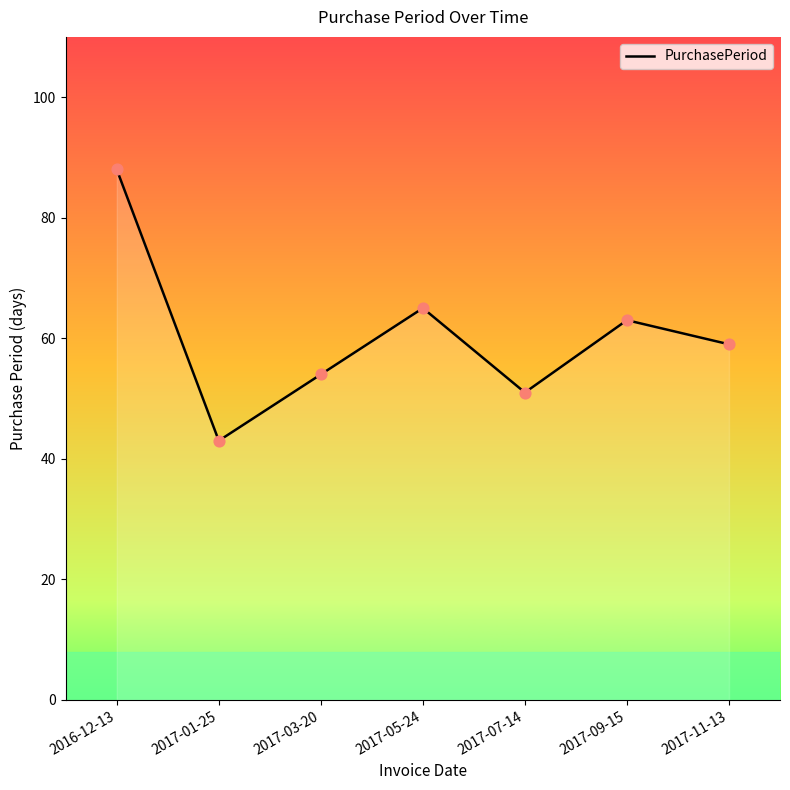

What is the change in value from 2016-12-13 to 2017-09-15?

-25